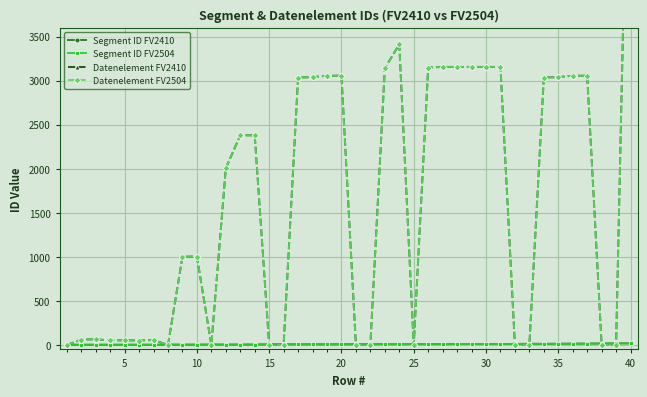

What is the sum of all Segment ID FV2410 values?

351